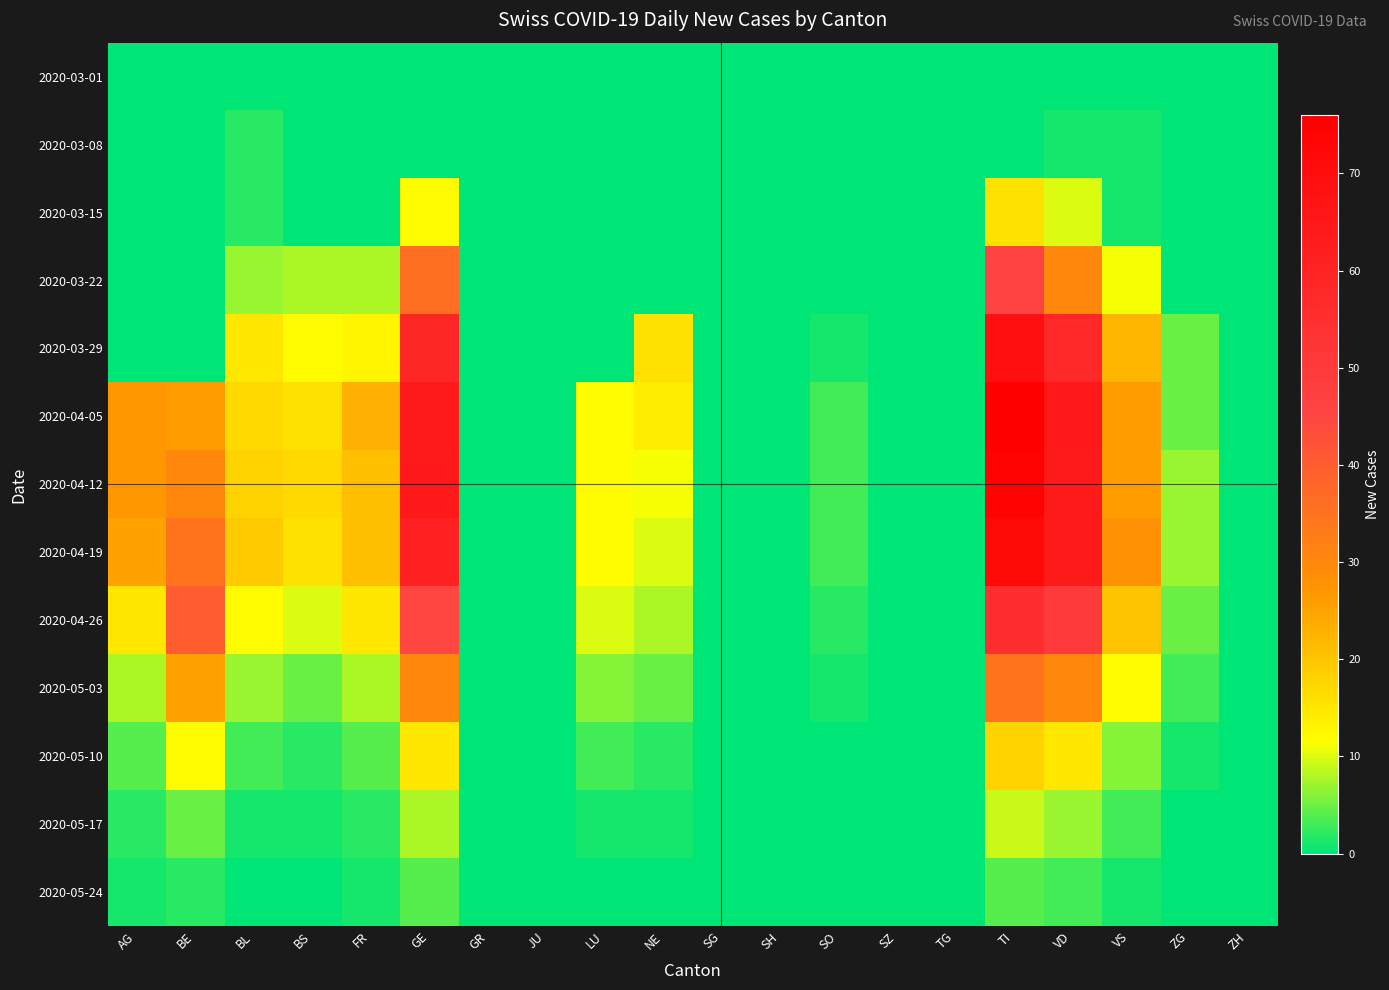

Reading right to left, transcribe all the data shown in this chart.

2020-03-01: ZH=0	ZG=0	VS=0	VD=0	TI=0	TG=0	SZ=0	SO=0	SH=0	SG=0	NE=0	LU=0	JU=0	GR=0	GE=0	FR=0	BS=0	BL=0	BE=0	AG=0
2020-03-08: ZH=0	ZG=0	VS=1	VD=1	TI=0	TG=0	SZ=0	SO=0	SH=0	SG=0	NE=0	LU=0	JU=0	GR=0	GE=0	FR=0	BS=0	BL=2	BE=0	AG=0
2020-03-15: ZH=0	ZG=0	VS=1	VD=10	TI=16	TG=0	SZ=0	SO=0	SH=0	SG=0	NE=0	LU=0	JU=0	GR=0	GE=12	FR=0	BS=0	BL=2	BE=0	AG=0
2020-03-22: ZH=0	ZG=0	VS=11	VD=30	TI=46	TG=0	SZ=0	SO=0	SH=0	SG=0	NE=0	LU=0	JU=0	GR=0	GE=36	FR=8	BS=8	BL=7	BE=0	AG=0
2020-03-29: ZH=0	ZG=5	VS=22	VD=58	TI=69	TG=0	SZ=0	SO=1	SH=0	SG=0	NE=16	LU=0	JU=0	GR=0	GE=59	FR=13	BS=12	BL=15	BE=0	AG=0
2020-04-05: ZH=0	ZG=5	VS=26	VD=65	TI=76	TG=0	SZ=0	SO=3	SH=0	SG=0	NE=14	LU=12	JU=0	GR=0	GE=64	FR=23	BS=16	BL=17	BE=26	AG=27
2020-04-12: ZH=0	ZG=7	VS=26	VD=64	TI=75	TG=0	SZ=0	SO=3	SH=0	SG=0	NE=11	LU=12	JU=0	GR=0	GE=65	FR=21	BS=17	BL=18	BE=30	AG=27
2020-04-19: ZH=0	ZG=7	VS=28	VD=64	TI=72	TG=0	SZ=0	SO=3	SH=0	SG=0	NE=10	LU=12	JU=0	GR=0	GE=61	FR=21	BS=16	BL=19	BE=35	AG=25
2020-04-26: ZH=0	ZG=5	VS=20	VD=50	TI=55	TG=0	SZ=0	SO=2	SH=0	SG=0	NE=8	LU=10	JU=0	GR=0	GE=45	FR=15	BS=10	BL=12	BE=40	AG=15
2020-05-03: ZH=0	ZG=3	VS=12	VD=30	TI=35	TG=0	SZ=0	SO=1	SH=0	SG=0	NE=5	LU=6	JU=0	GR=0	GE=30	FR=8	BS=5	BL=7	BE=25	AG=8
2020-05-10: ZH=0	ZG=1	VS=6	VD=15	TI=18	TG=0	SZ=0	SO=0	SH=0	SG=0	NE=2	LU=3	JU=0	GR=0	GE=15	FR=4	BS=2	BL=3	BE=12	AG=4
2020-05-17: ZH=0	ZG=0	VS=3	VD=7	TI=9	TG=0	SZ=0	SO=0	SH=0	SG=0	NE=1	LU=1	JU=0	GR=0	GE=8	FR=2	BS=1	BL=1	BE=5	AG=2
2020-05-24: ZH=0	ZG=0	VS=1	VD=3	TI=4	TG=0	SZ=0	SO=0	SH=0	SG=0	NE=0	LU=0	JU=0	GR=0	GE=4	FR=1	BS=0	BL=0	BE=2	AG=1